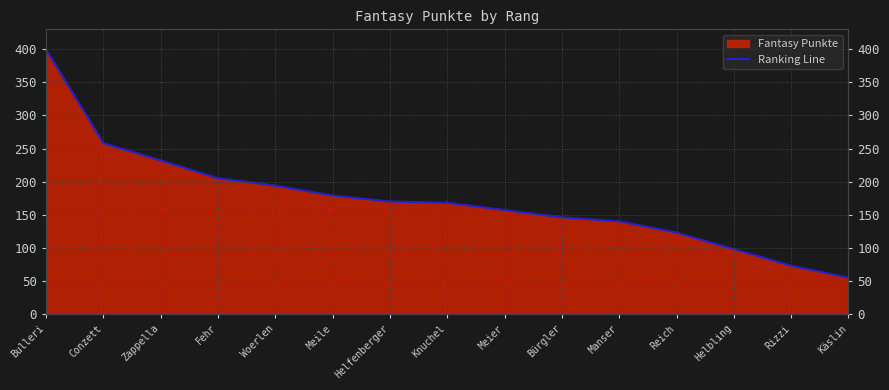

What is the change in value from Conzett to Reich?

-135